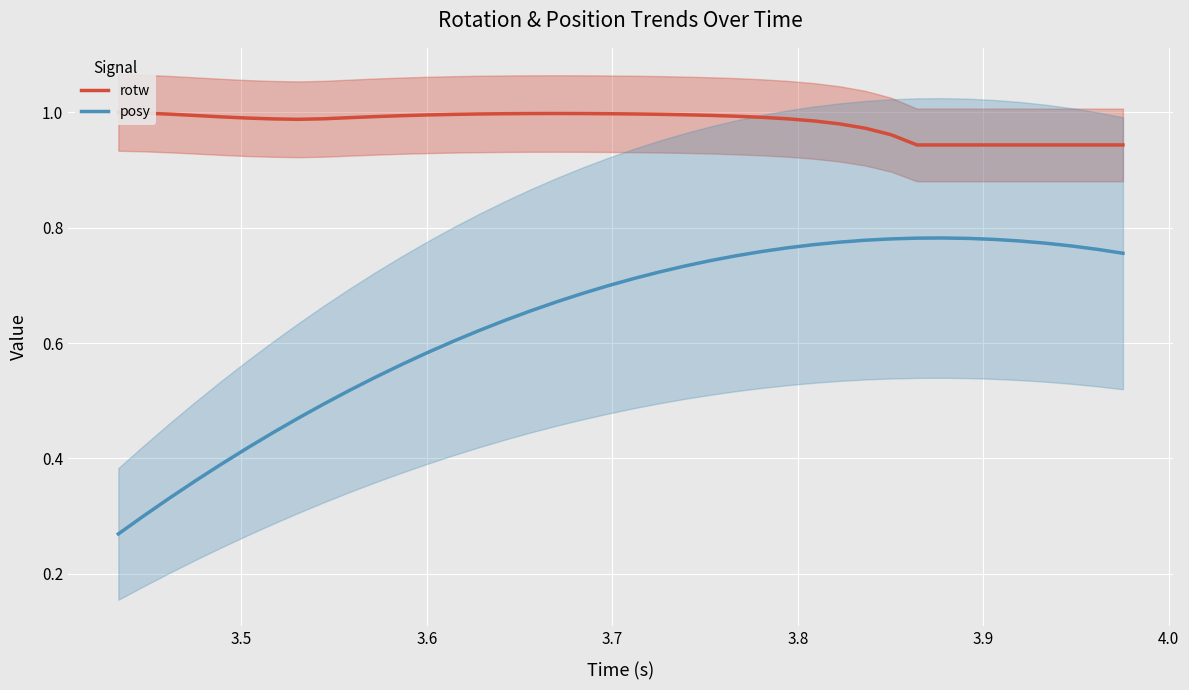

The value of rotw at 17 is 1.7. True or false?

False